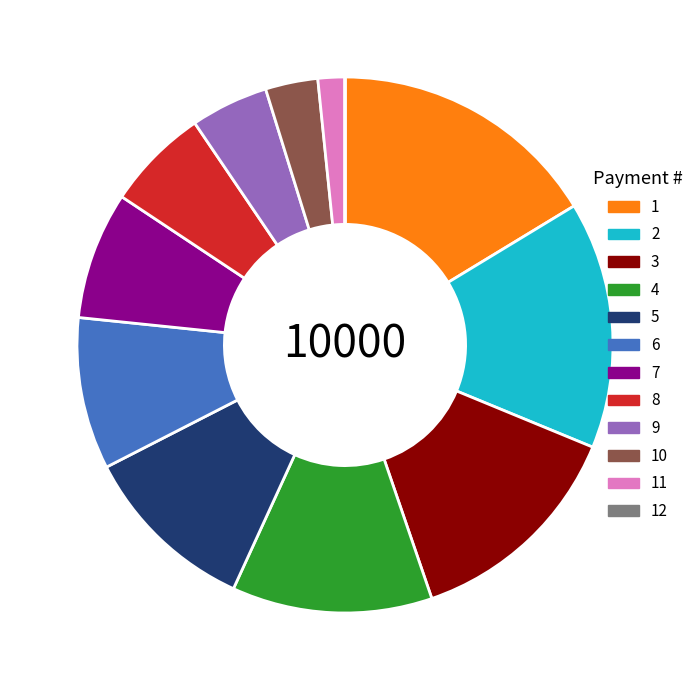

Which slice is the largest?

1